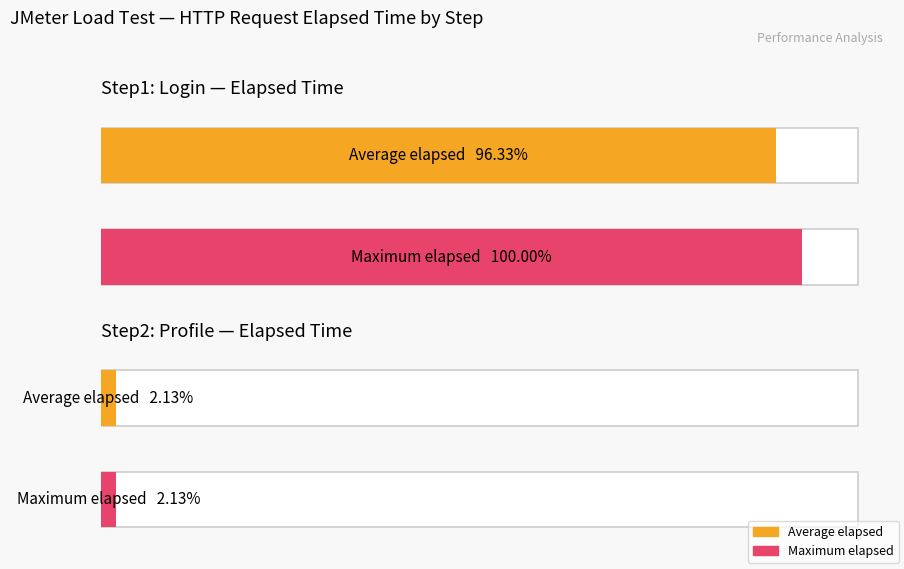

At which category does the chart reach its minimum across all series?

Step2: Profile